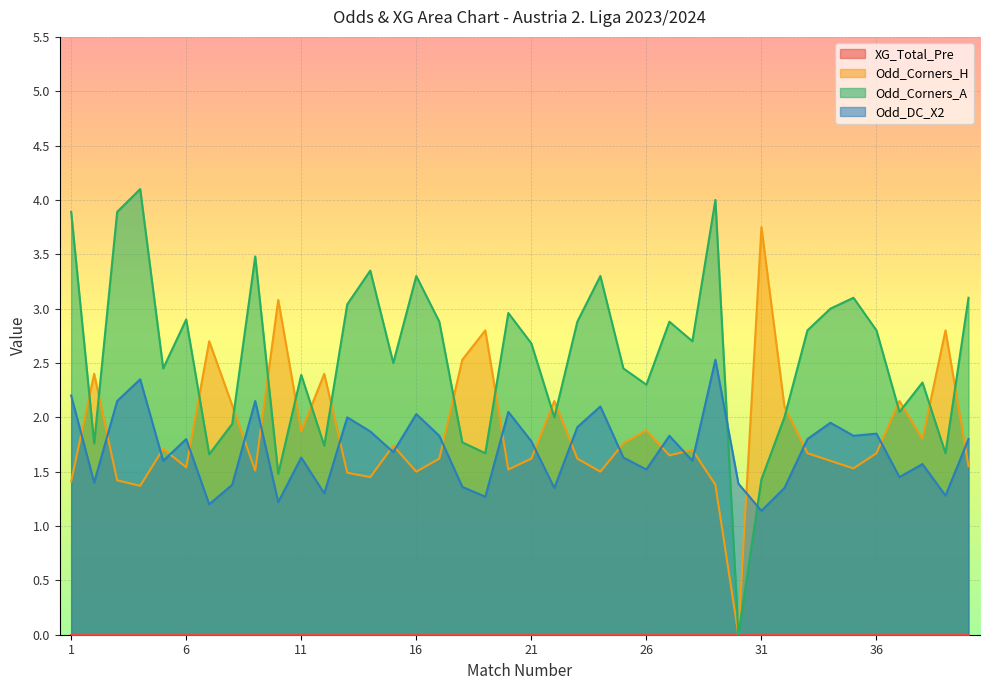

What is the difference between the maximum and second lowest values in the Odd_Corners_H series?

2.4